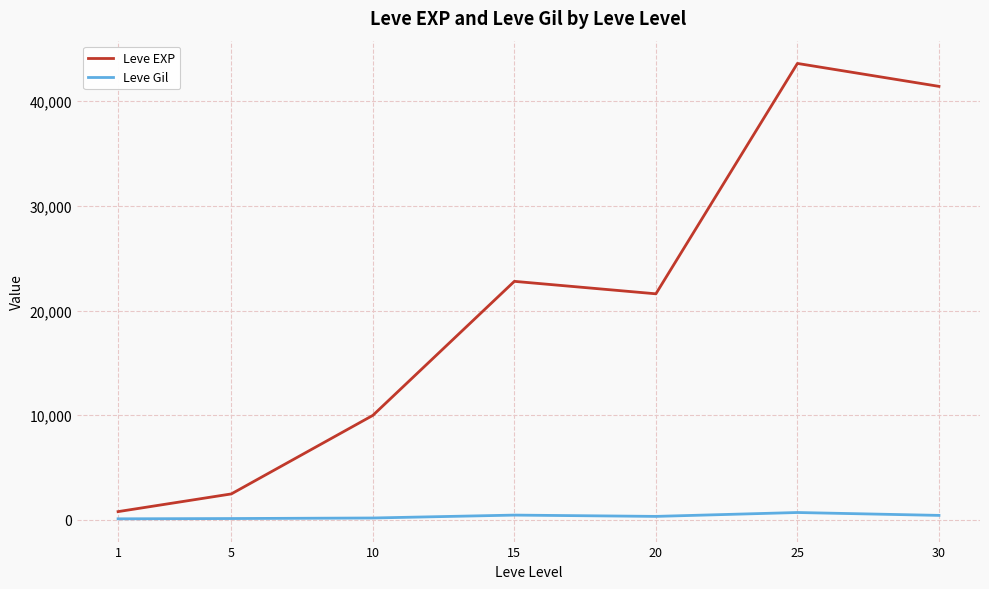

The value of Leve EXP at 15 is 11882. True or false?

False